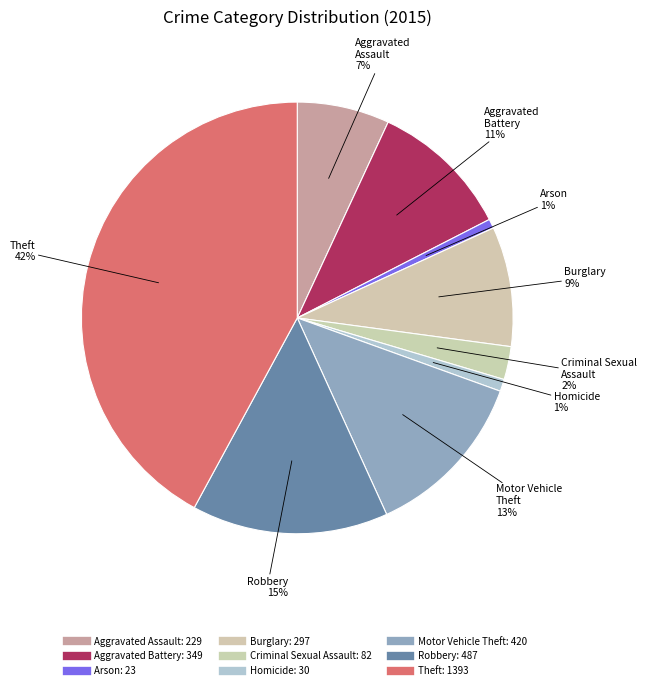

Is there a majority slice in this chart?

No